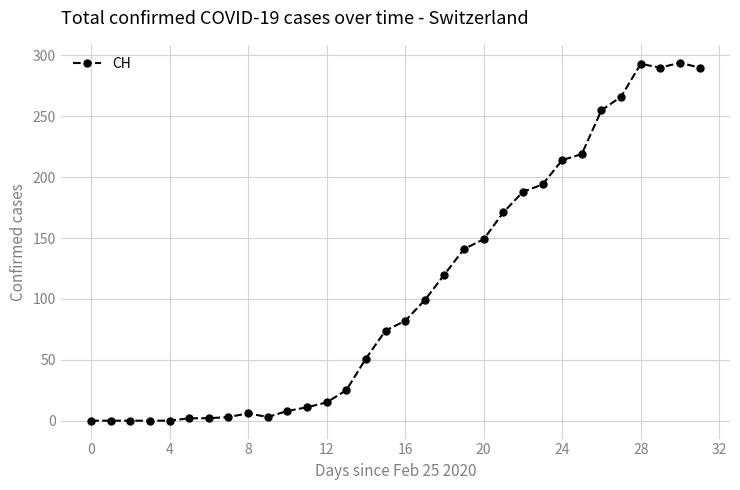

True or false: the data has more than 0 interior local peaks.

True